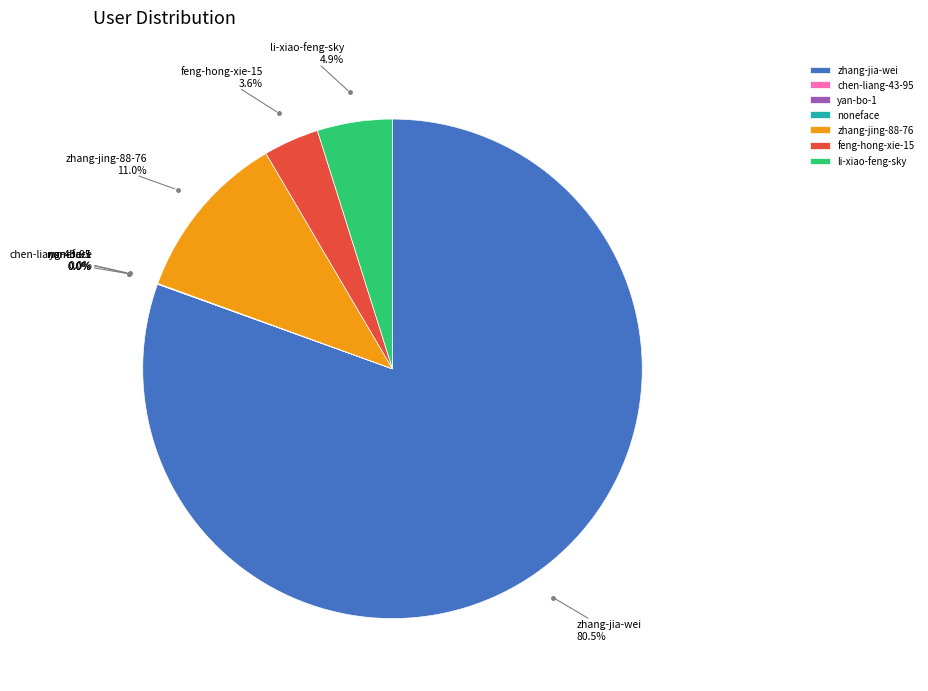

The zhang-jia-wei slice represents 67% of the pie. True or false?

False